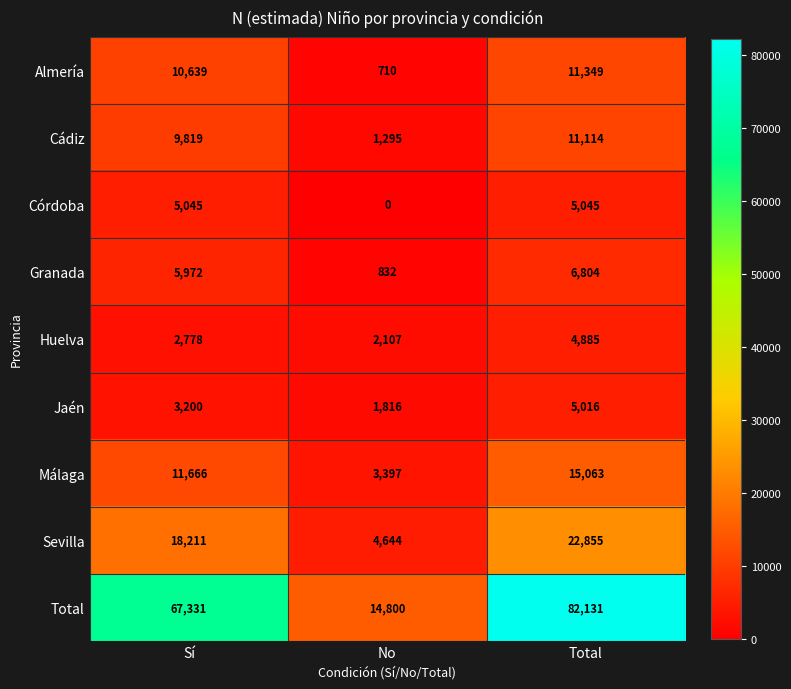

How many Málaga values are between 3397 and 15063?

3